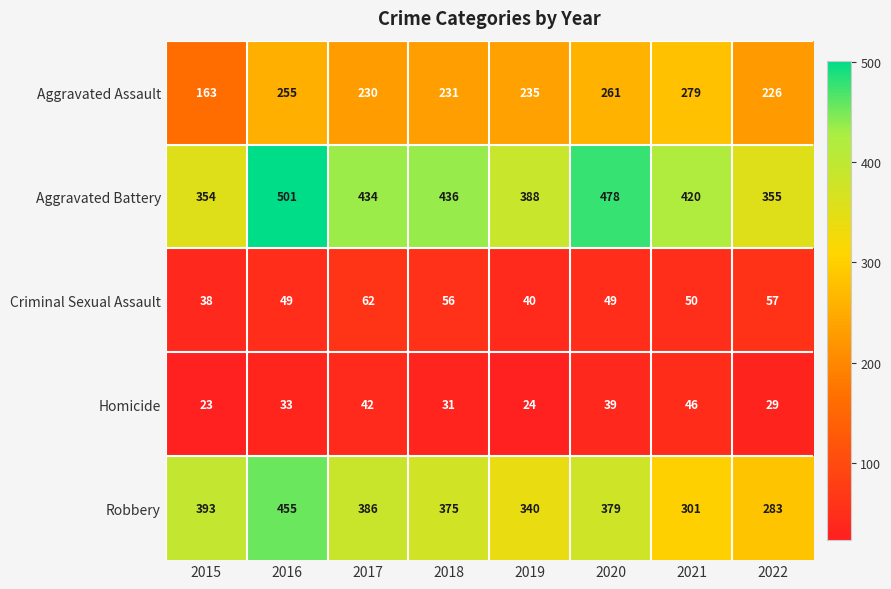

Where is Robbery nearest to the value 369?

2018